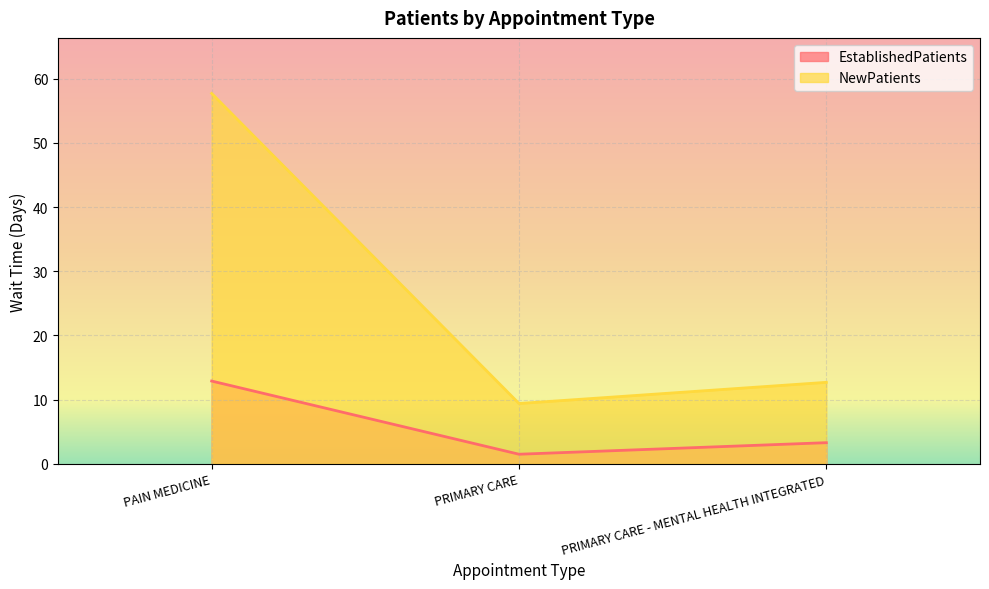

What value does the EstablishedPatients series have at PRIMARY CARE?

1.5